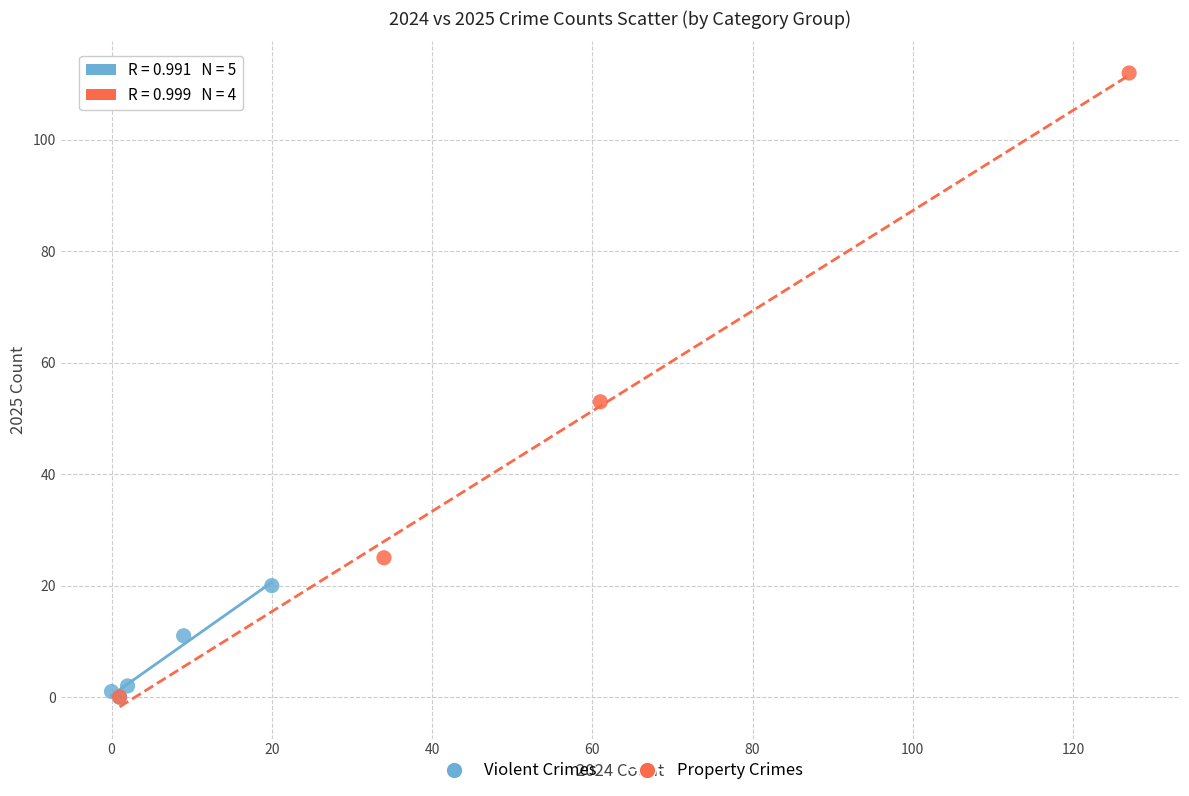

Which series has the widest spread of Y values?

Property Crimes